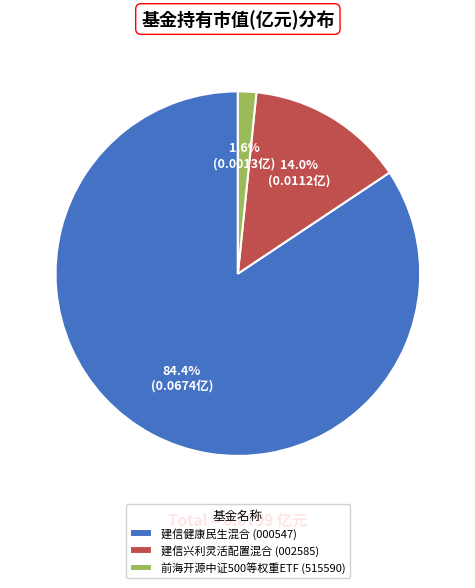

Between 前海开源中证500等权重ETF and 建信健康民生混合, which is larger?

建信健康民生混合